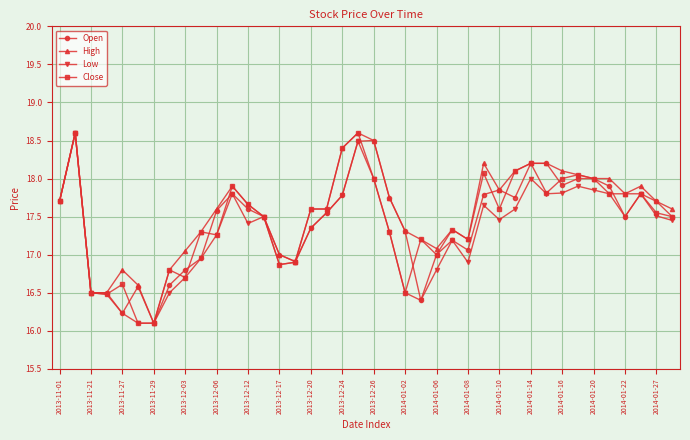

What is the lowest value of the Close series?

16.1